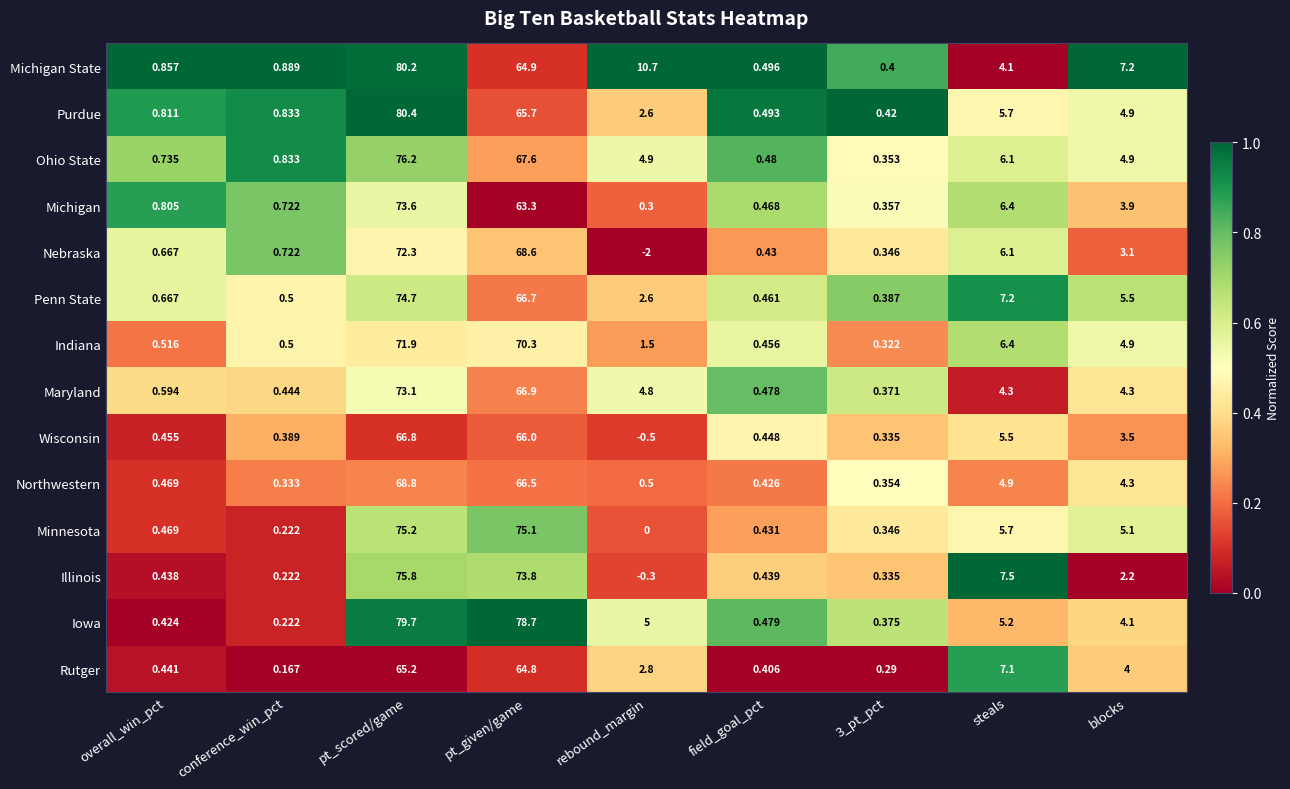

Which series has the widest spread of values?

Purdue